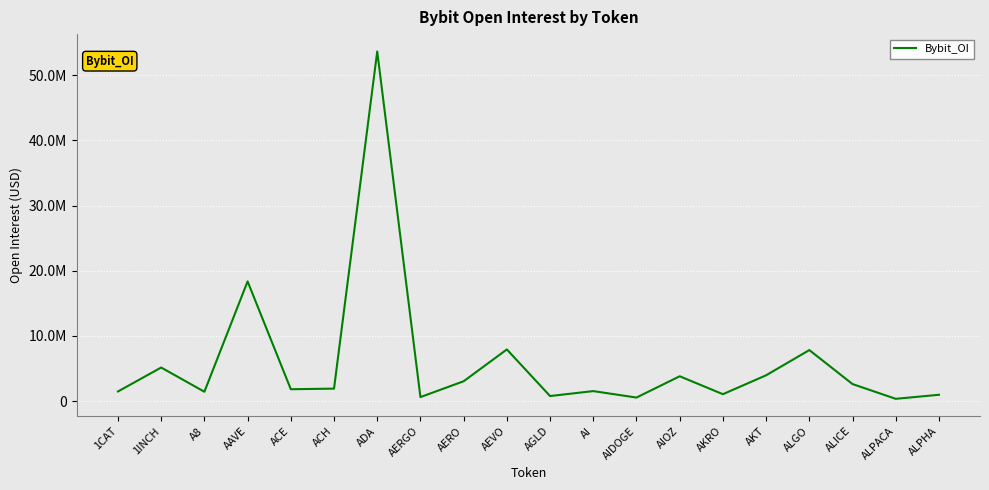

Is this an area chart (filled region under the line)?

No